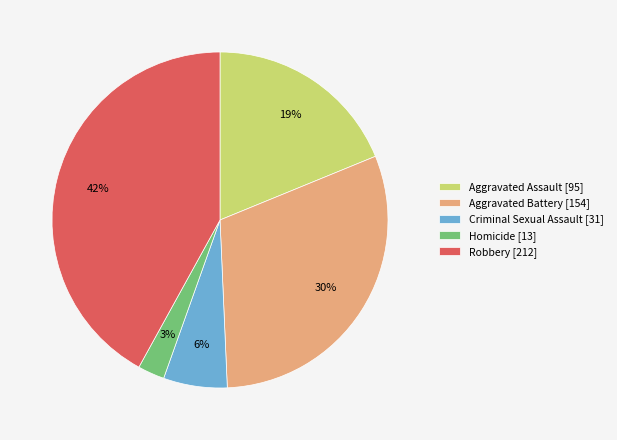

To the nearest percent, what percentage of the pie is Aggravated Assault?

19%